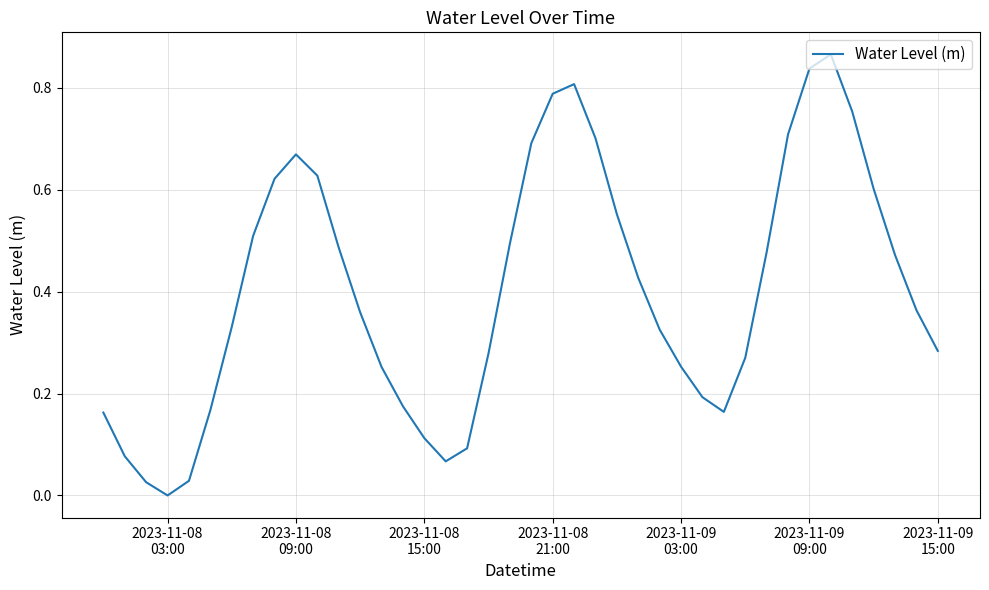

Is this an area chart (filled region under the line)?

No